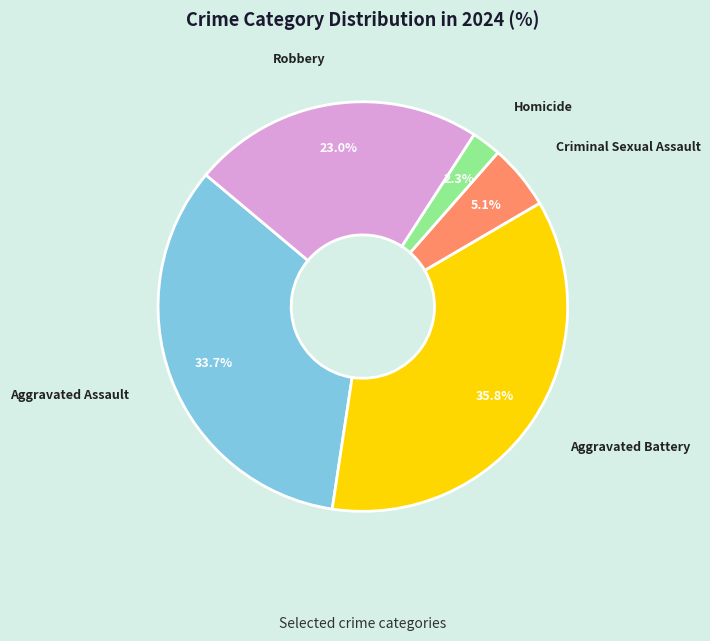

Is there any slice that represents more than half of the pie?

No